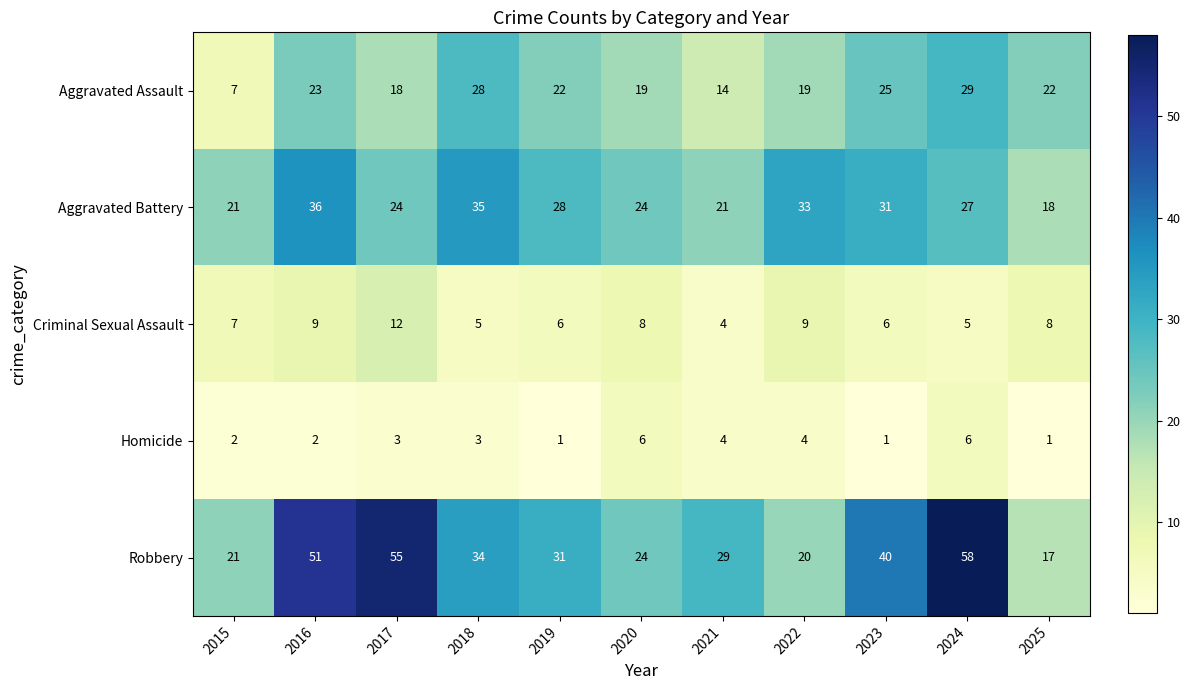

At how many categories does at least one series exceed 4?

11